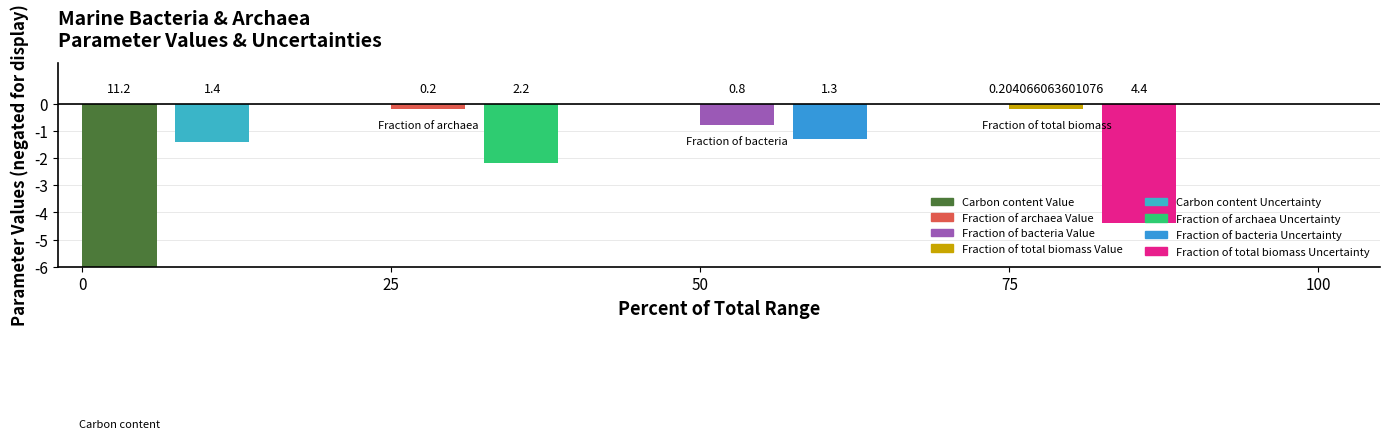

What is the difference between the Uncertainty values at Fraction of bacteria and Fraction of archaea?

0.9